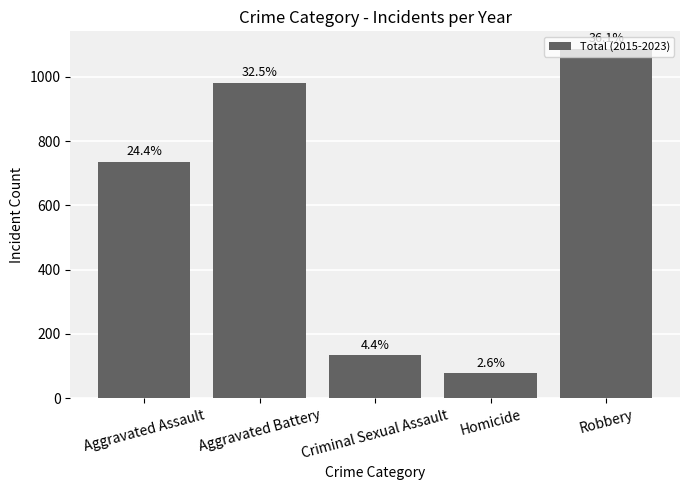

Approximately how many times larger is the value at Aggravated Assault compared to Criminal Sexual Assault?

5.5